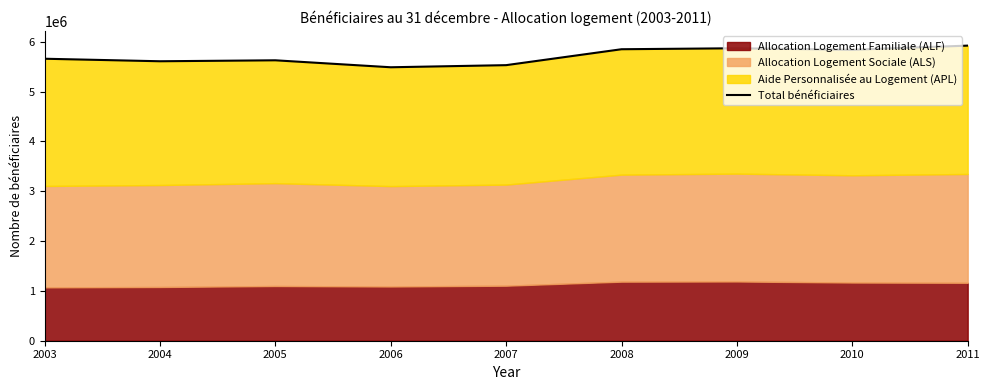

What is the value of the 2nd point from the left?

5609592